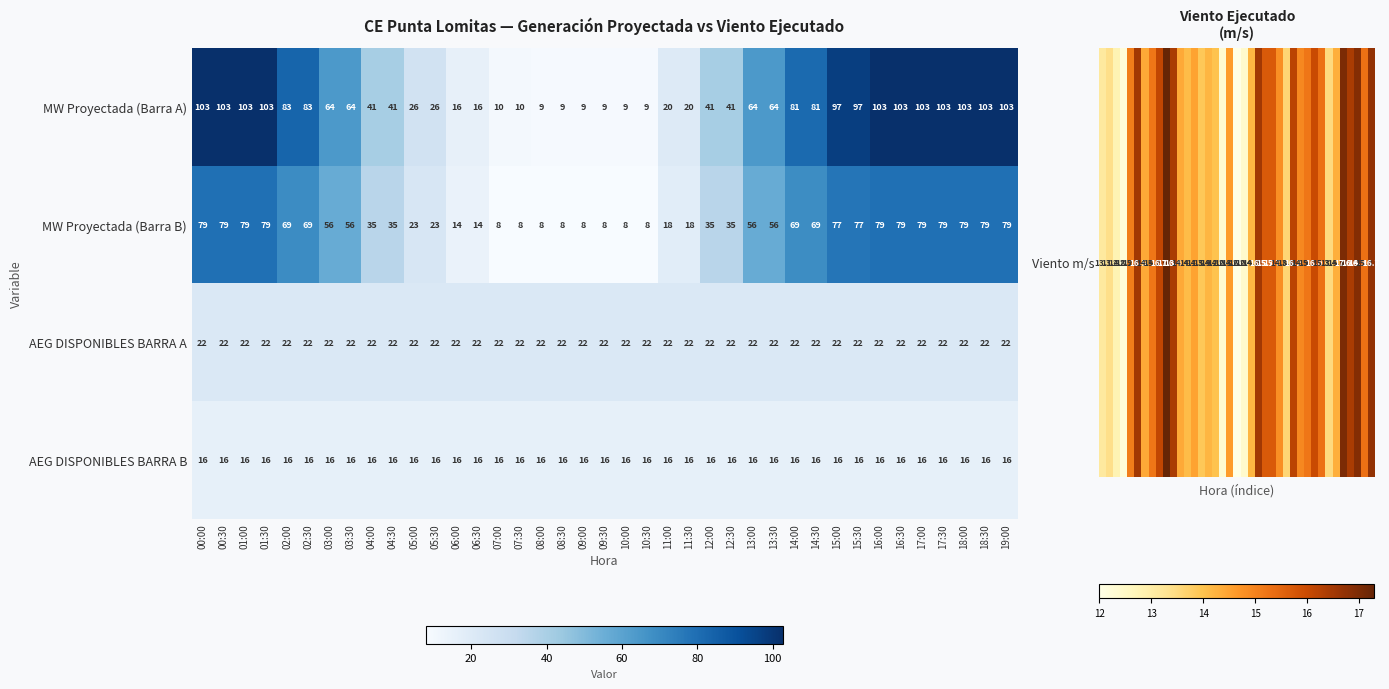

What is the maximum value for MW Proyectada (Barra B)?

79